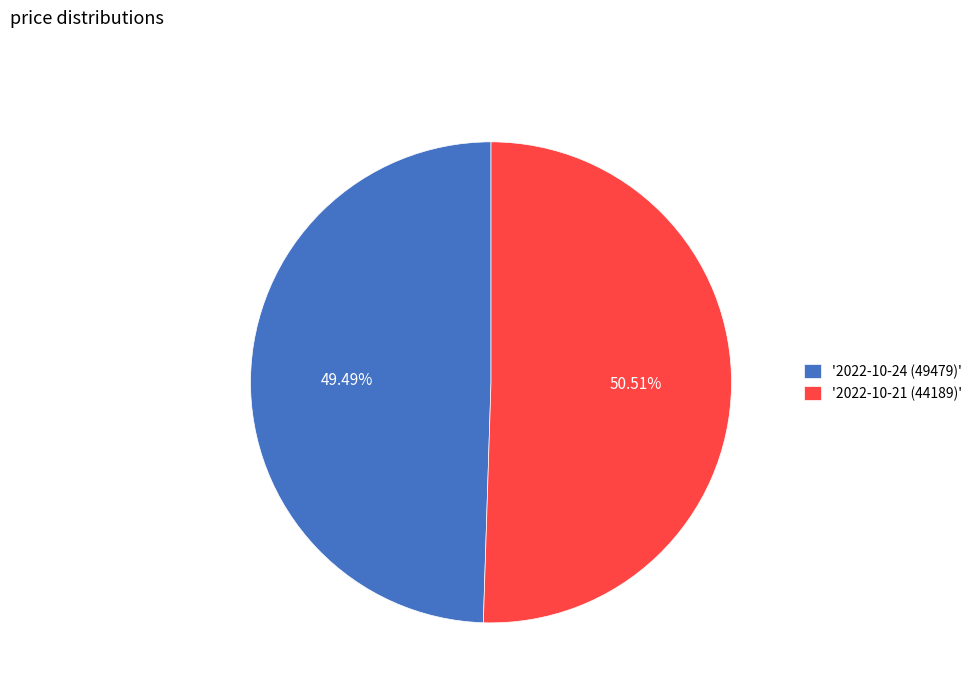

Which slice represents more than half of the pie?

'2022-10-21 (44189)'